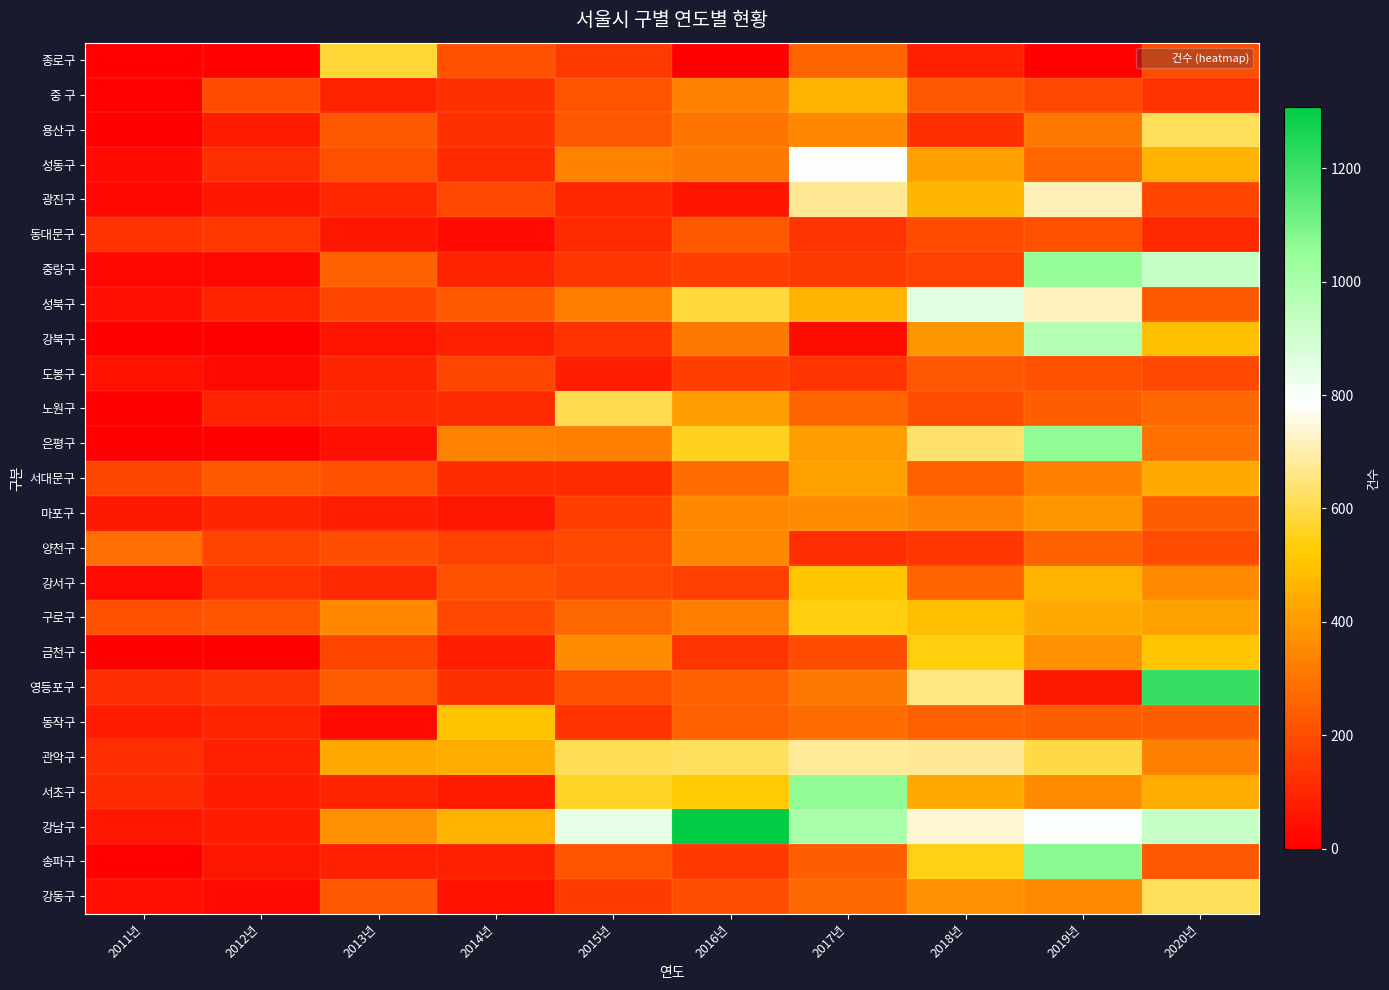

At which category is the sum across all series the highest?

2019년